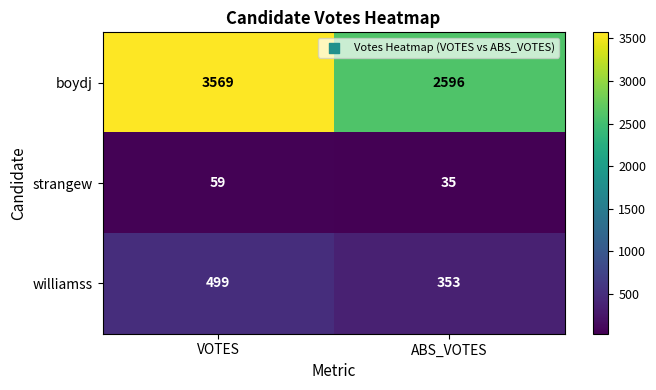

What is the total value across all series at ABS_VOTES?

2984